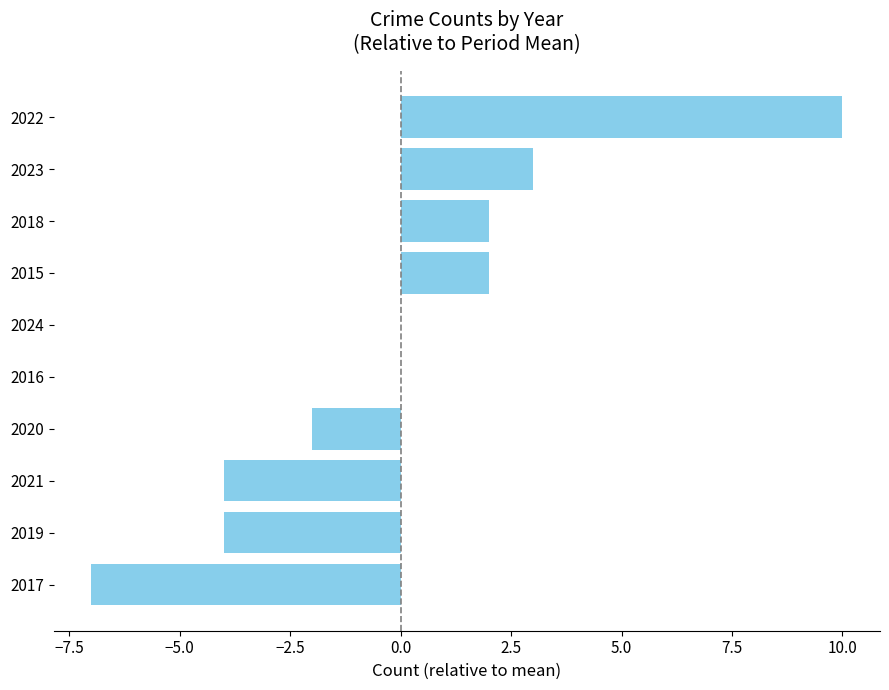

Which has a higher value, 2020 or 2016?

2016